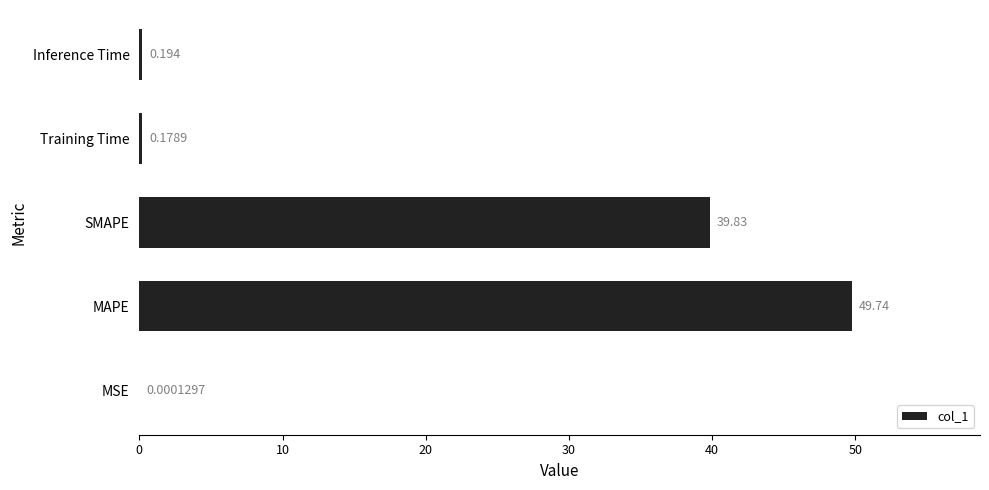

Between Inference Time and MSE, which is larger?

Inference Time